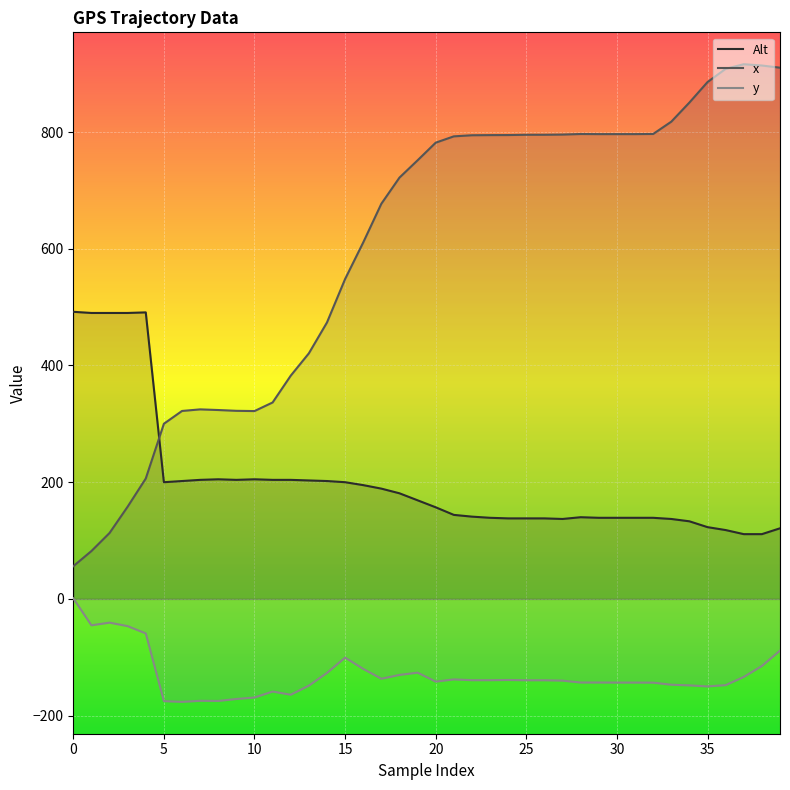

The Alt series shows 875.9 at 0. True or false?

False